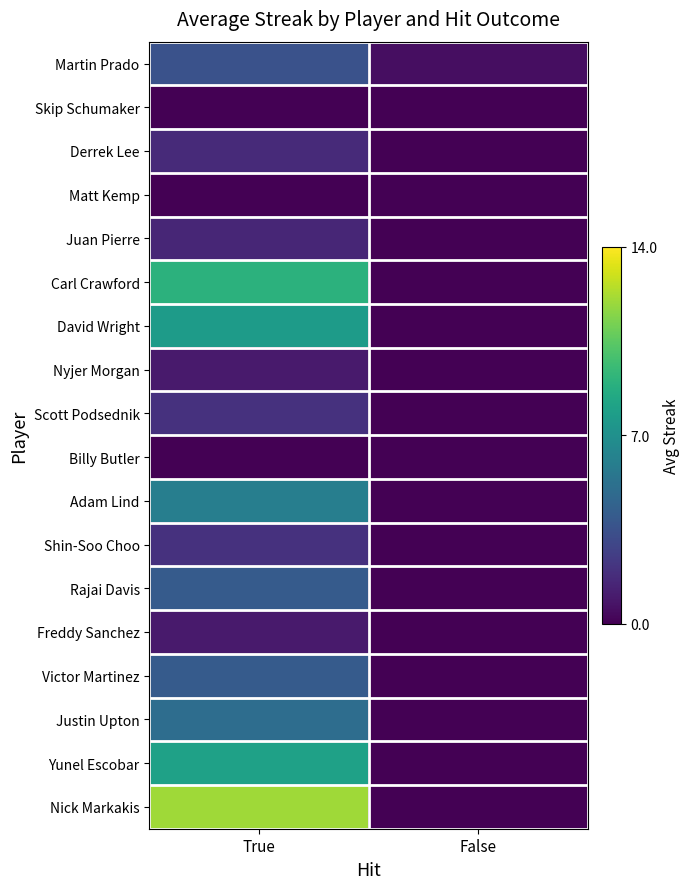

Which series has the largest total across all categories?

Nick Markakis